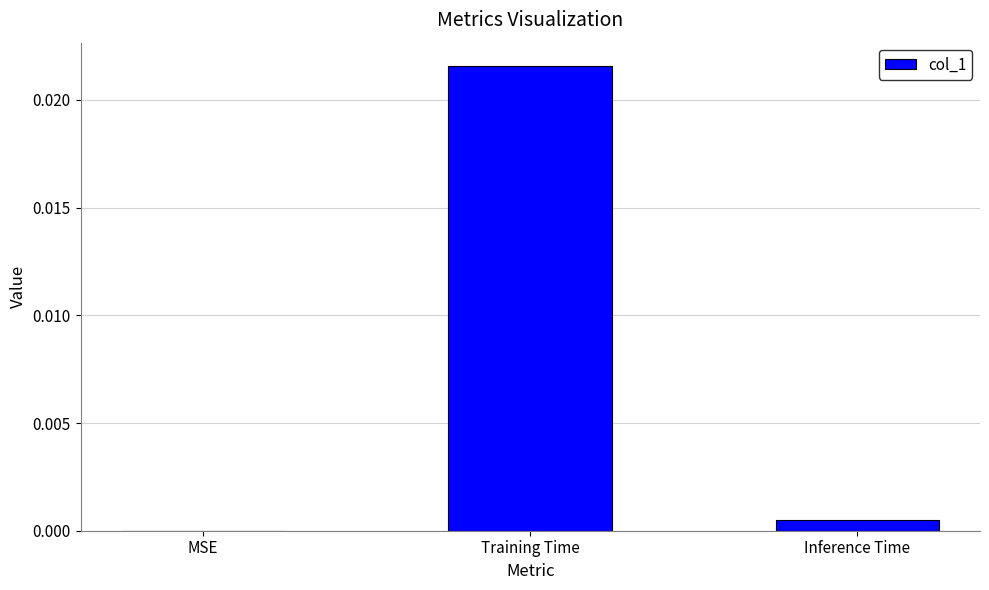

How many distinct data groups are displayed?

1